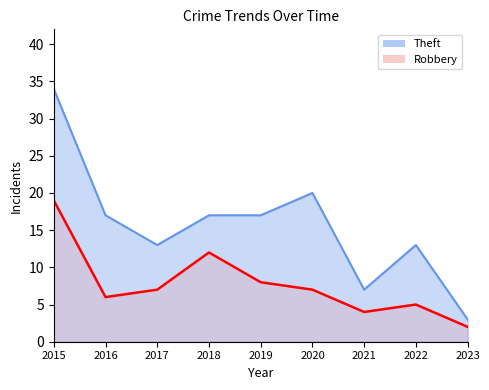

Rank the series by their average value, from highest to lowest.

Theft, Robbery